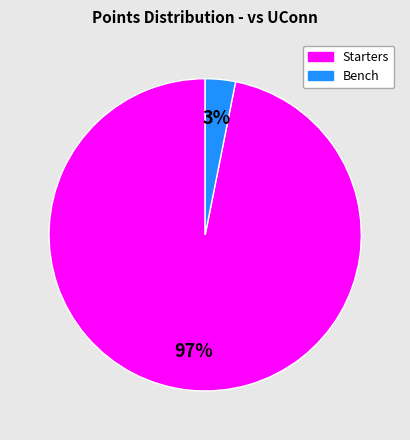

To the nearest percent, what is the average slice percentage?

50%